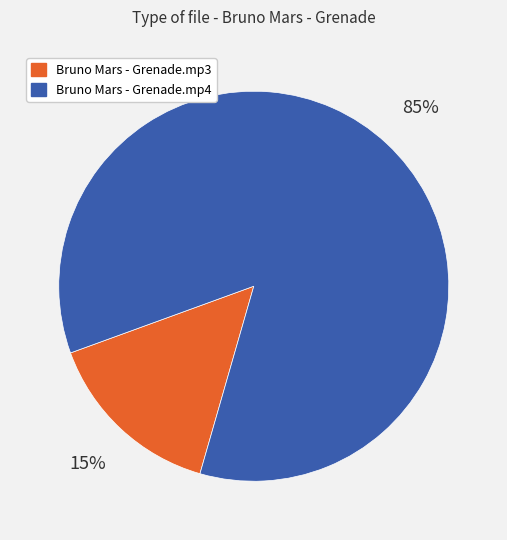

Which slice represents more than half of the pie?

Bruno Mars - Grenade.mp4